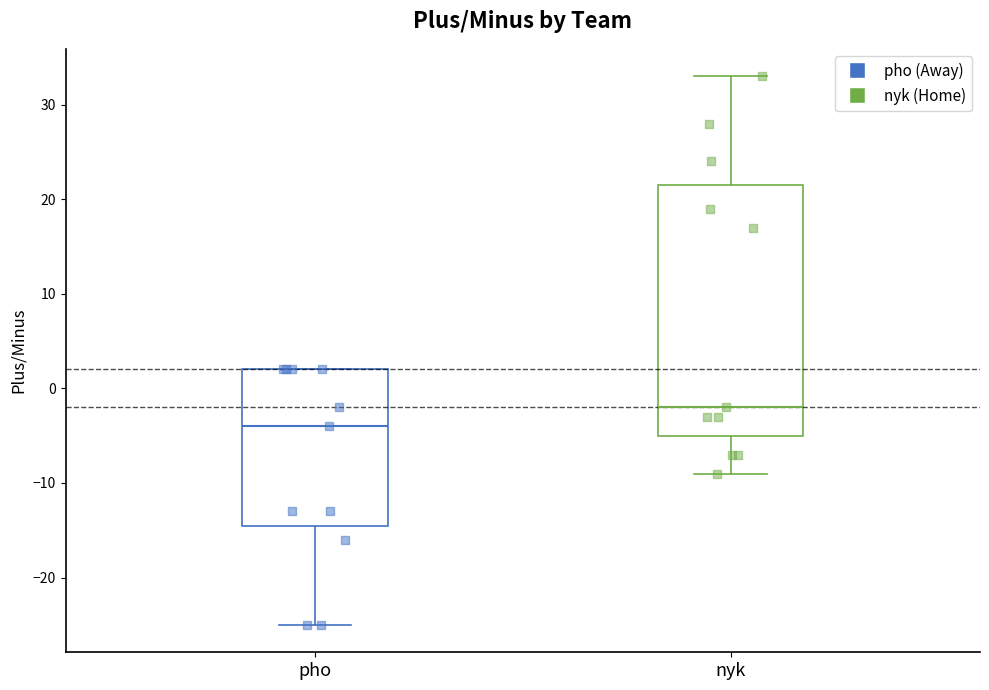

Comparing the boxes themselves (not the whiskers), which one is the tallest?

nyk